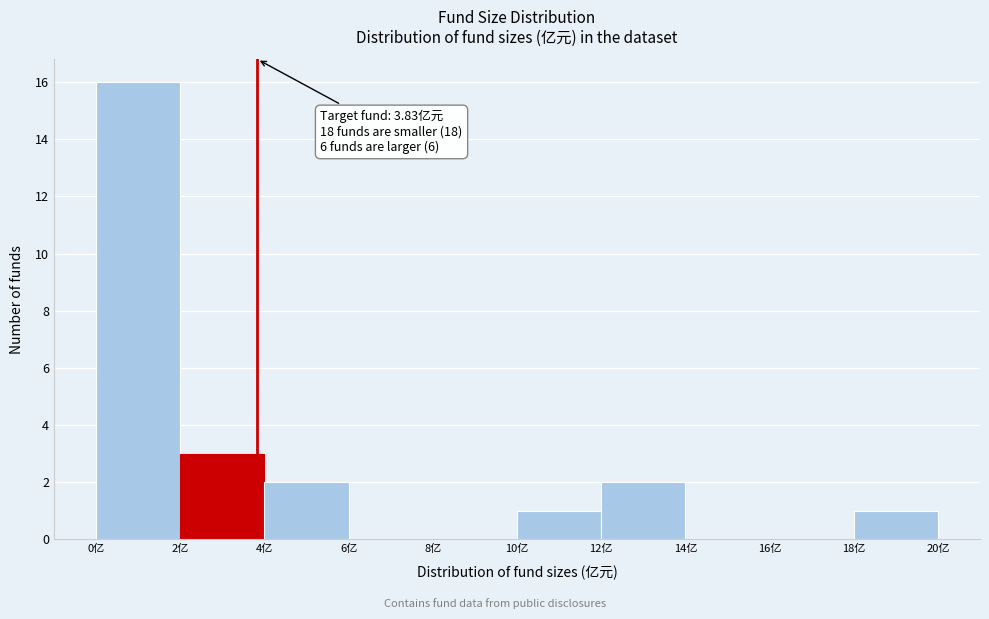

Which range on the x-axis has the tallest bar?

0 to 2